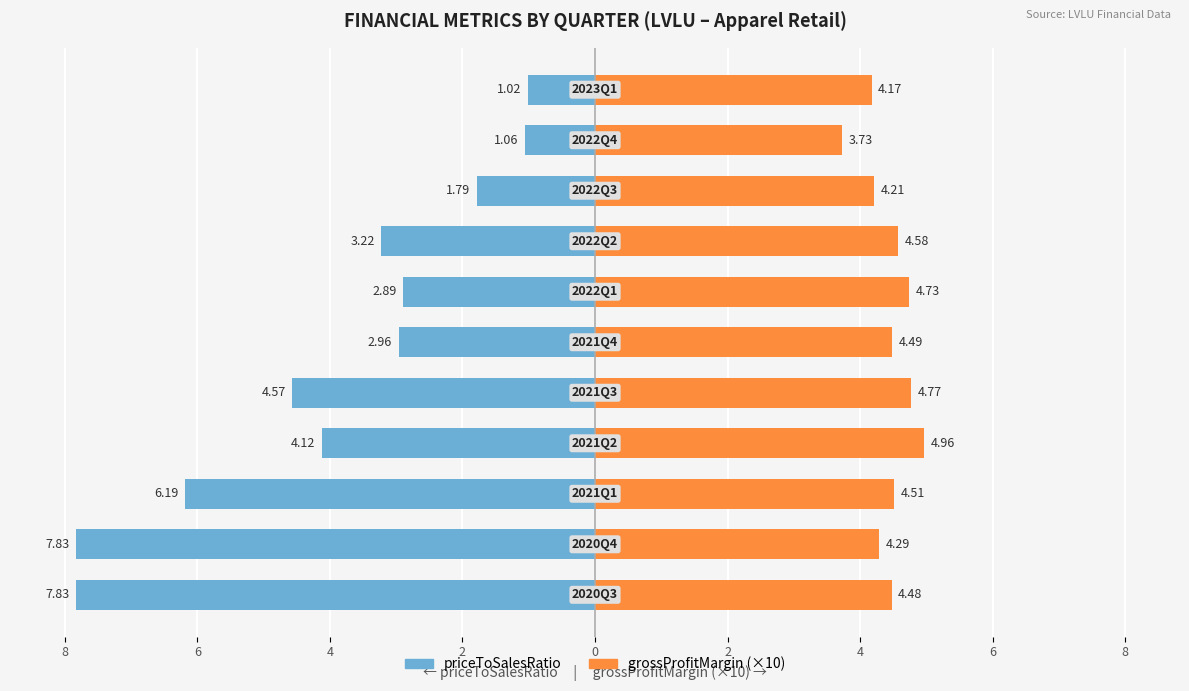

Is it true that grossProfitMargin (×10) equals 4.2 at 10?

True